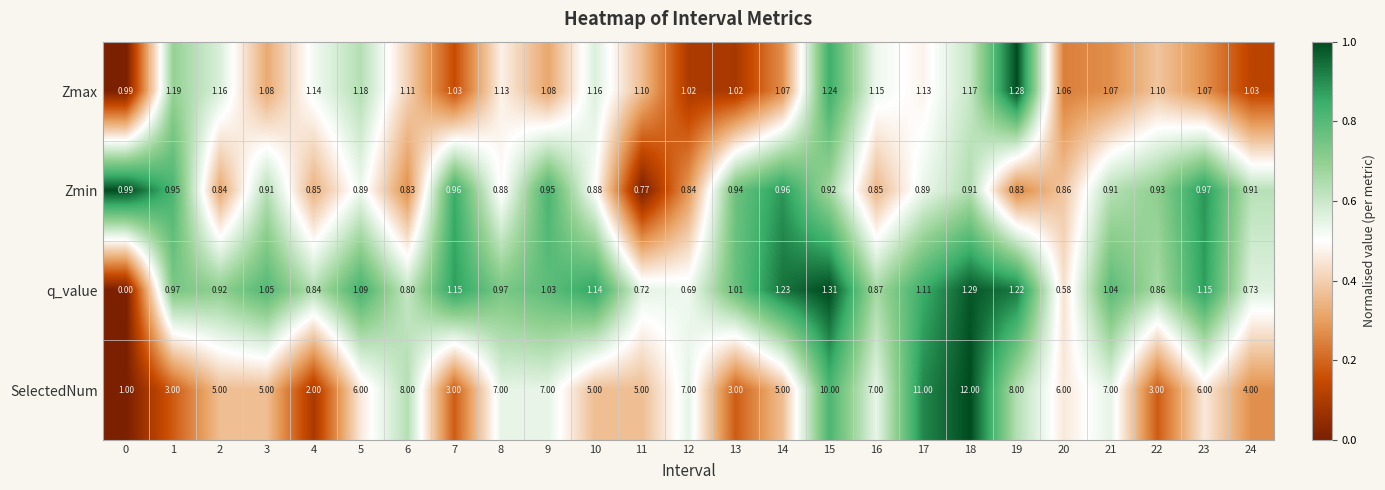

At 14, list the series in order from largest to smallest.

SelectedNum, q_value, Zmax, Zmin